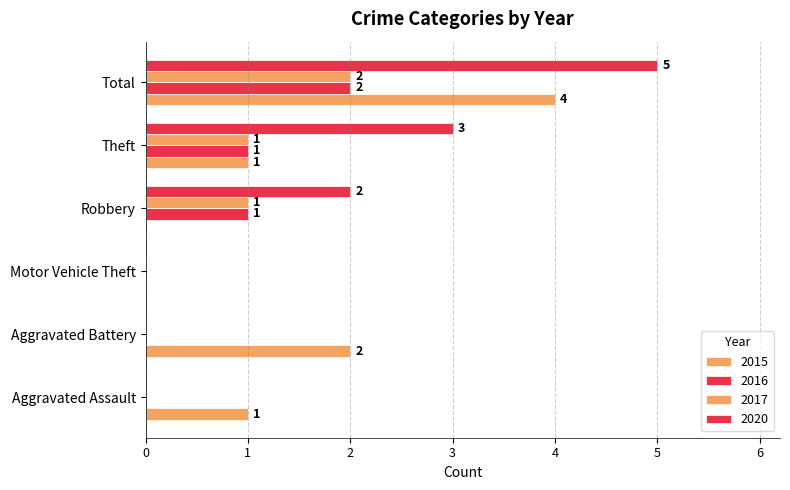

Reading left to right, list all the values displayed in this chart.

2015: 1	2	0	0	1	4
2016: 0	0	0	1	1	2
2017: 0	0	0	1	1	2
2020: 0	0	0	2	3	5